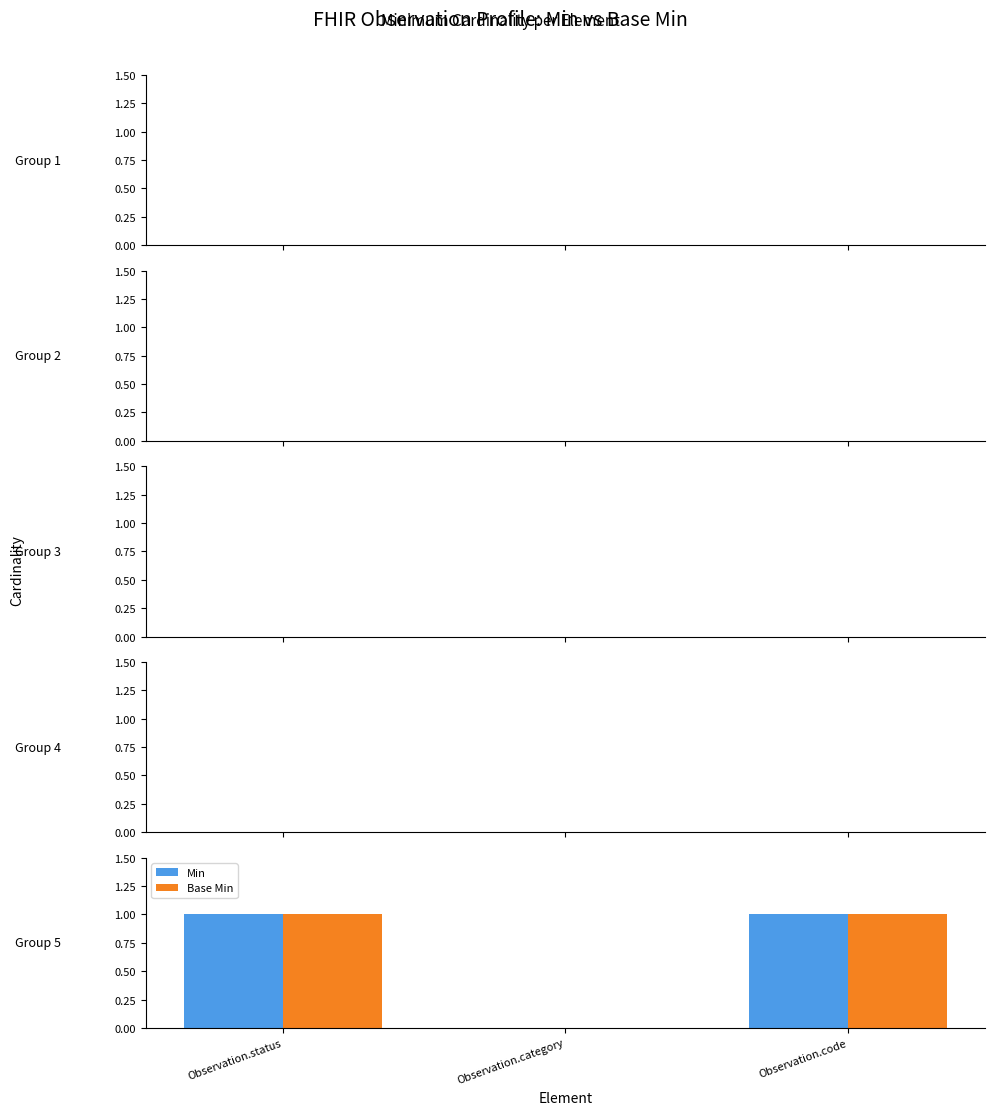

The Base Min series shows 1 at Observation.code. True or false?

True